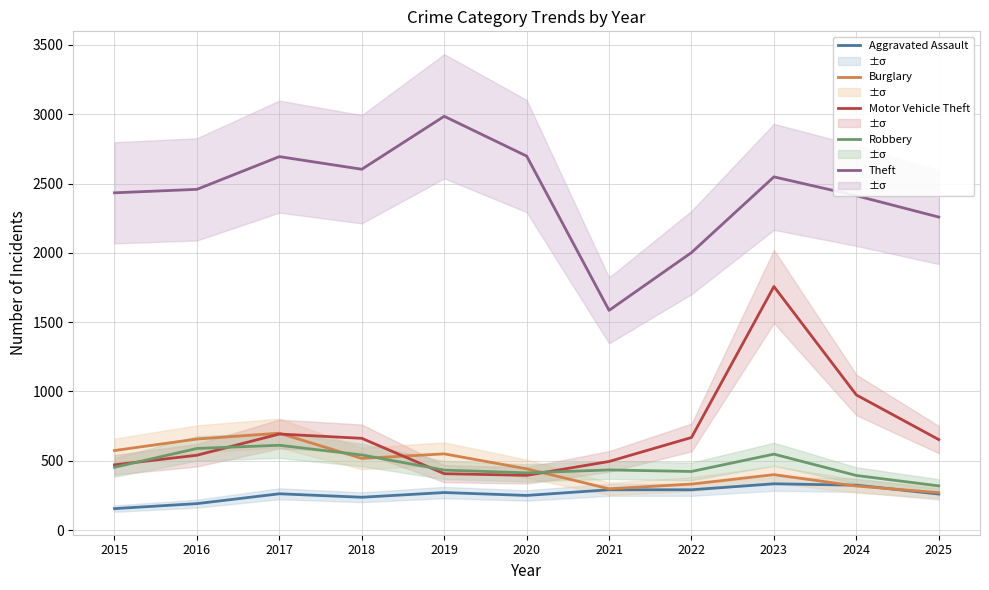

True or false: Burglary and Motor Vehicle Theft cross at least once.

True